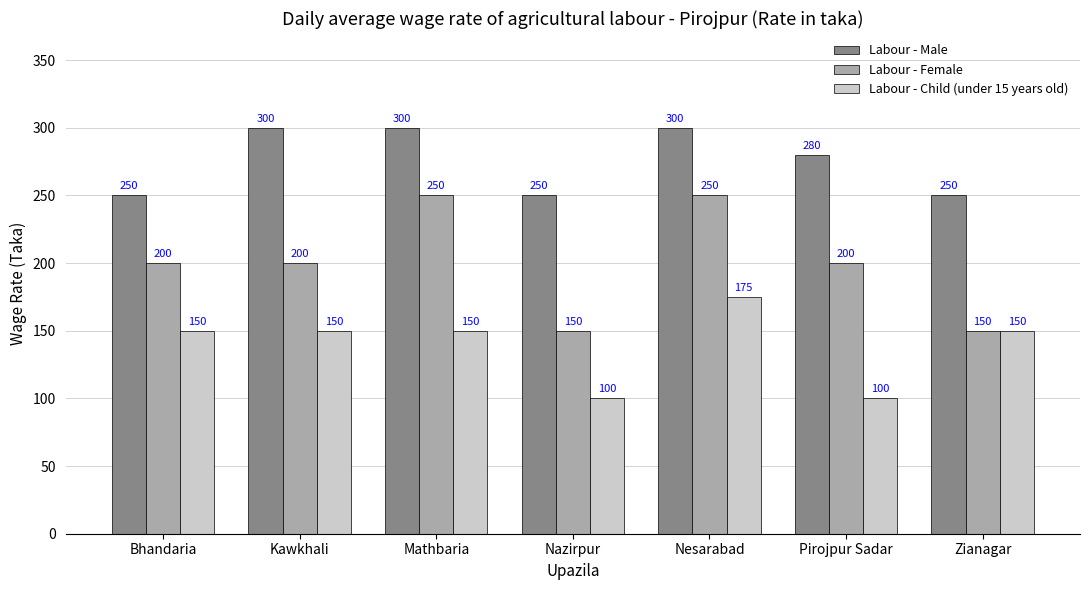

Is the value of Labour - Female at Kawkhali greater than the value of Labour - Male at Nazirpur?

No